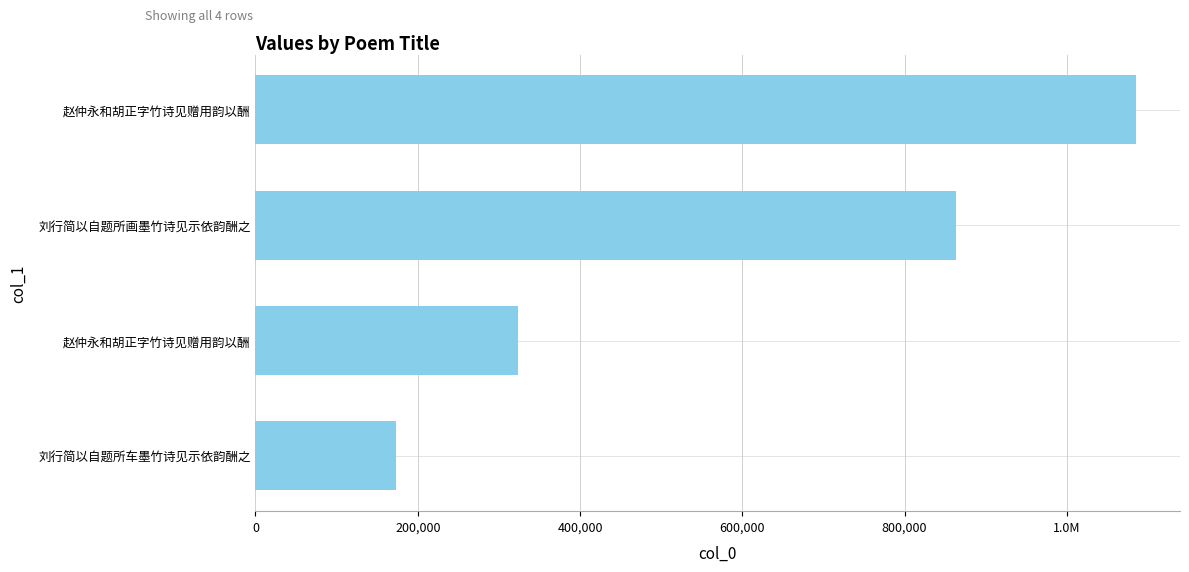

Does the chart contain any negative values?

No